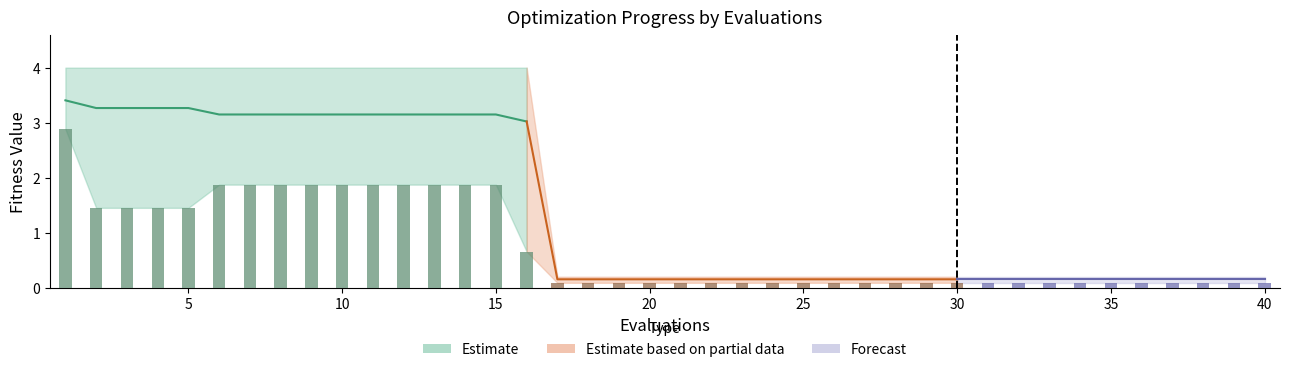

What is the total value across all series at 11?

9.0